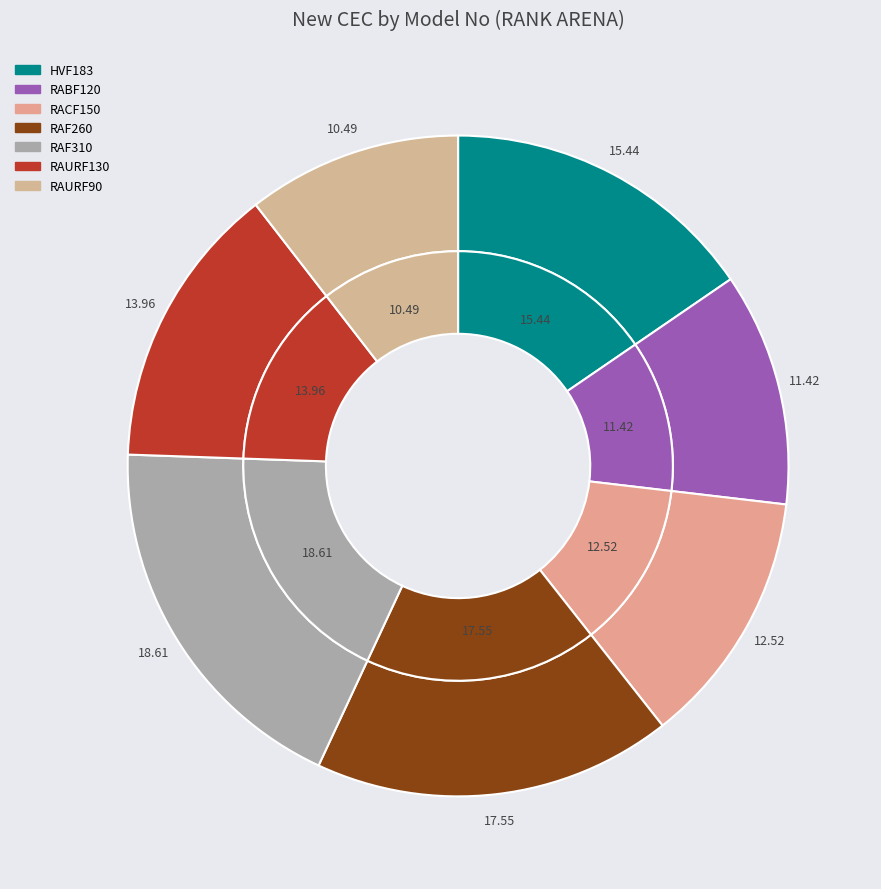

What is the ratio of the value at RAF310 to the value at RACF150?

1.5